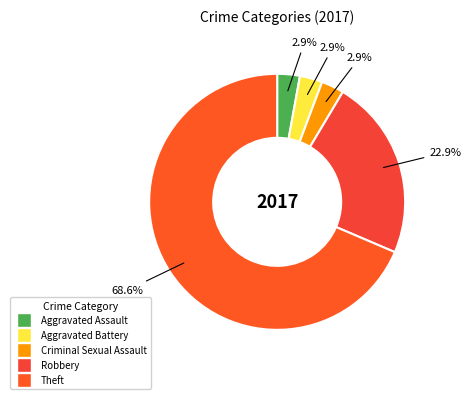

To the nearest percent, what is the difference between the largest and smallest slice percentages?

66%